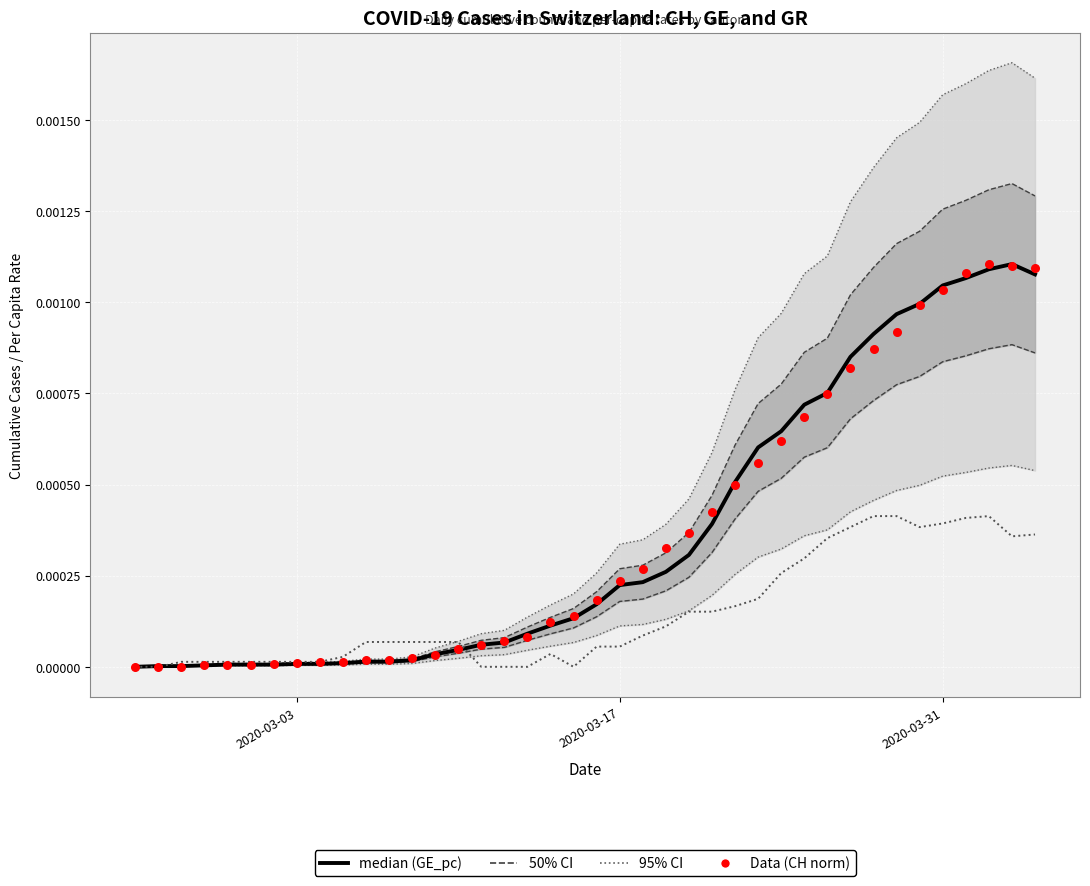

Which series has the largest Y range (max minus min)?

95% CI